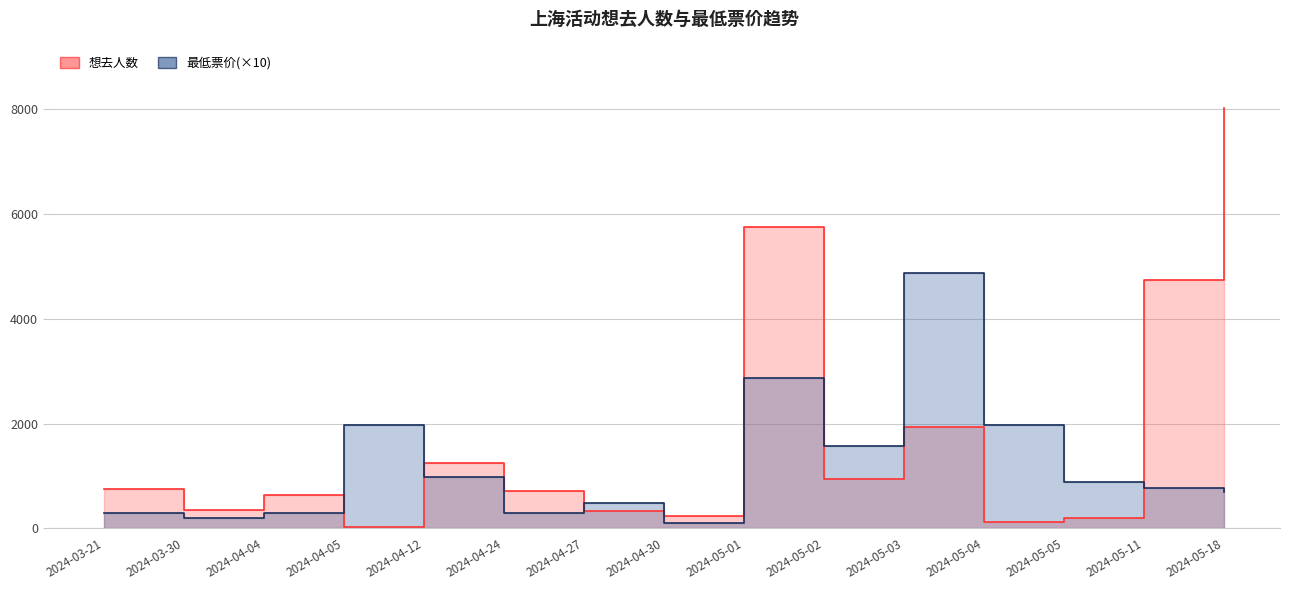

True or false: 想去人数 has a value of 274 at 2024-05-05.

False